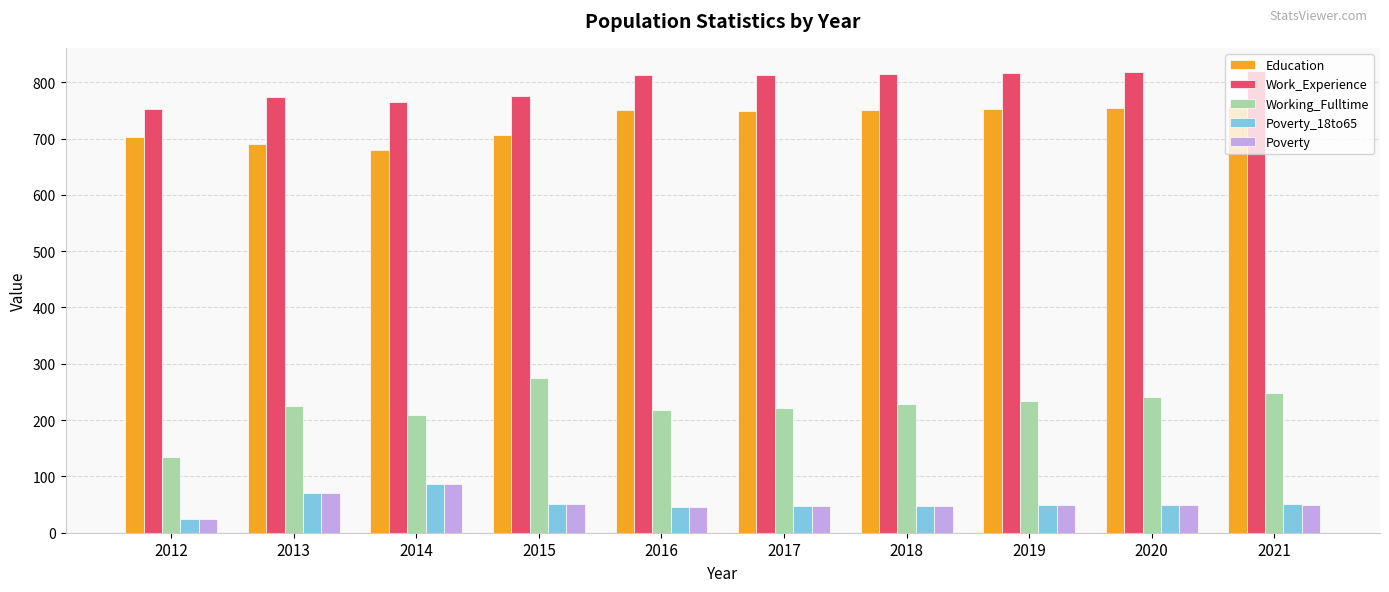

What is the value of the Poverty_18to65 bar at the 5th from the left?

46